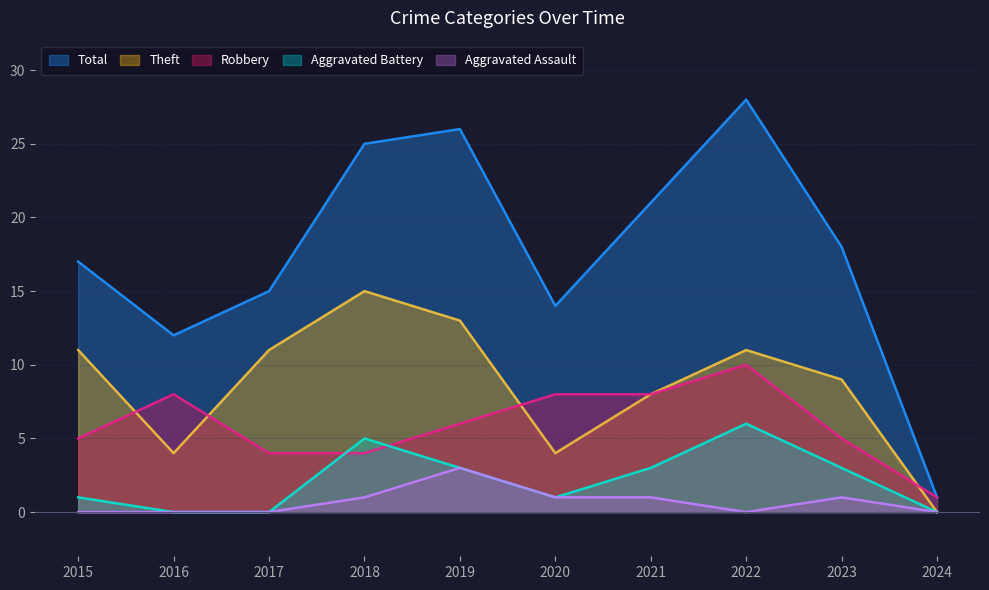

At which label is Robbery closest to 5?

2015